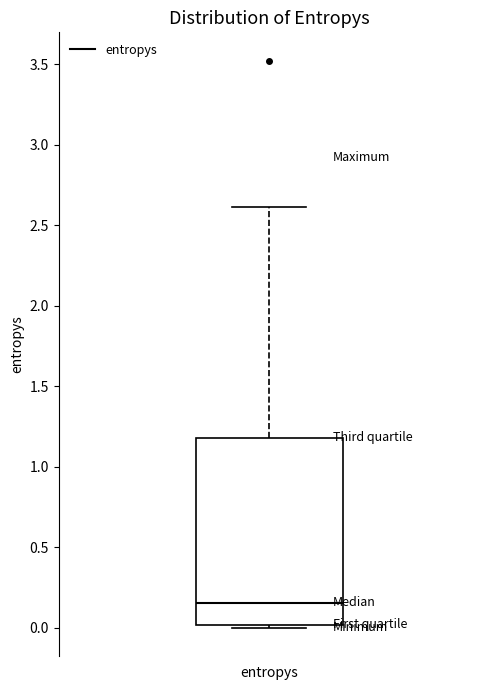

Read this box plot against the y-axis: the position of the median line, the range covered by the box, and the ends of both whiskers. The values are not printed on the chart, so give them approximately, as read against the axis.

median 0.15, box 0.00 to 1.20, whiskers 0.00 (just below the box's lower edge) to 2.60